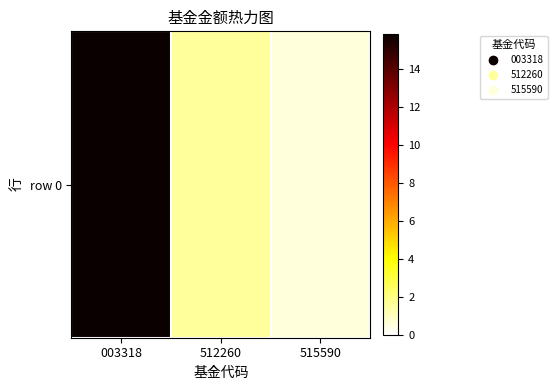

What is the difference between the maximum and second lowest values?

14.2